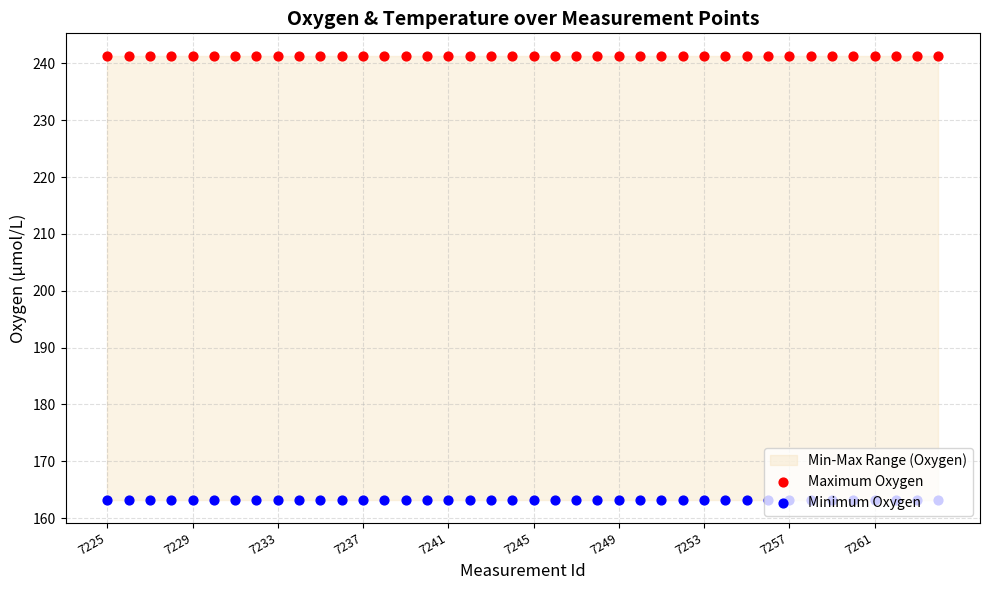

Which series has the largest total across all categories?

Maximum Oxygen